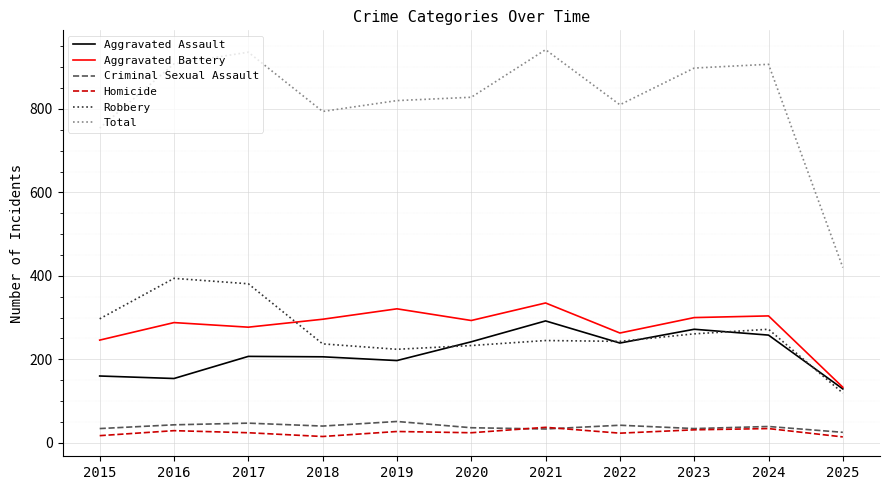

What is the difference between the Aggravated Battery values at 2015 and 2023?

54